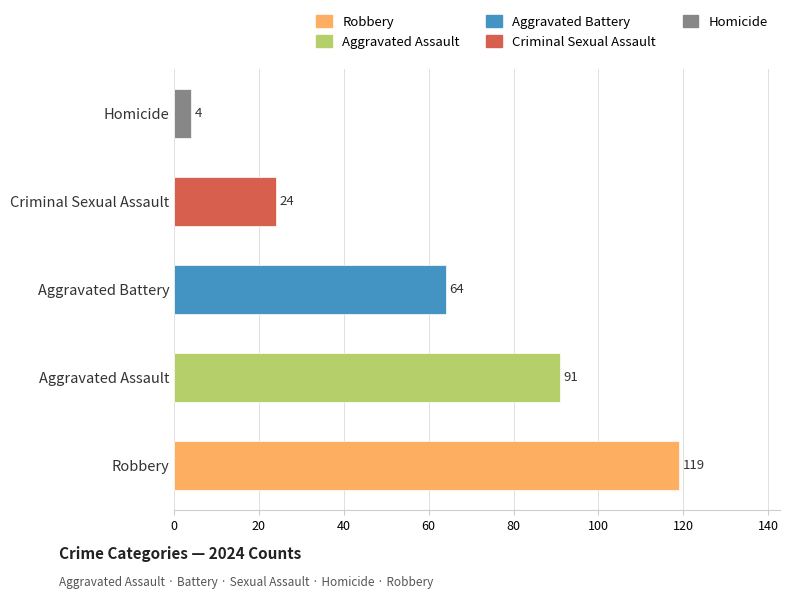

What is the minimum value shown in the chart?

4